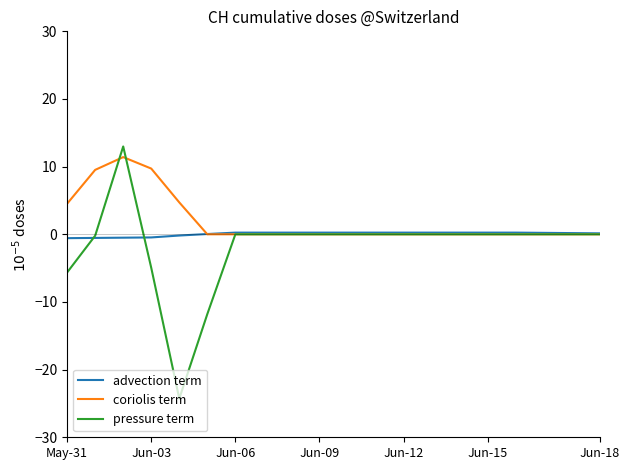

What is the minimum value for advection term?

-0.6